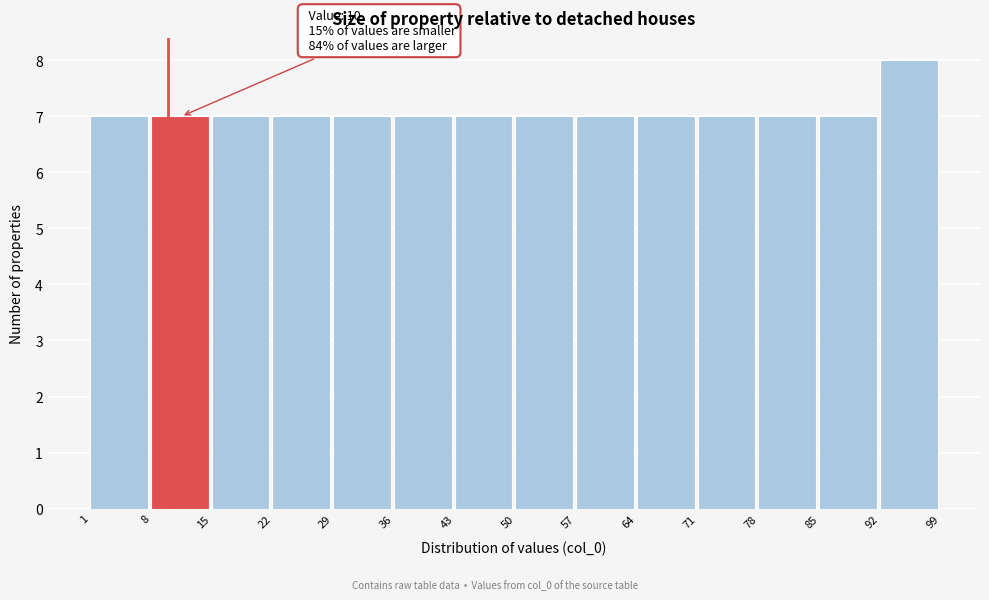

Which range on the x-axis has the tallest bar?

92 to 99